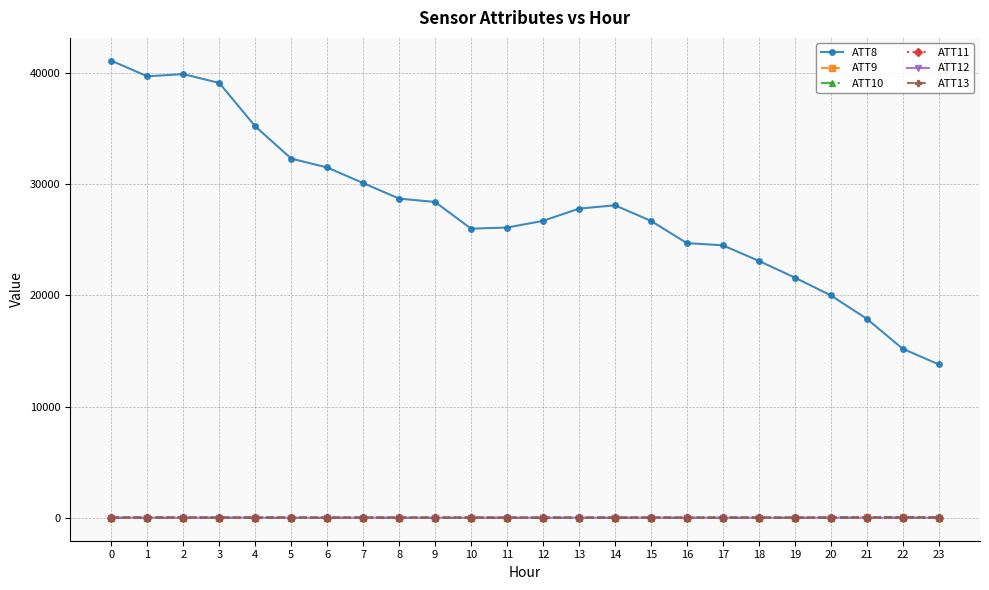

How many values in the ATT11 series exceed -10?

2